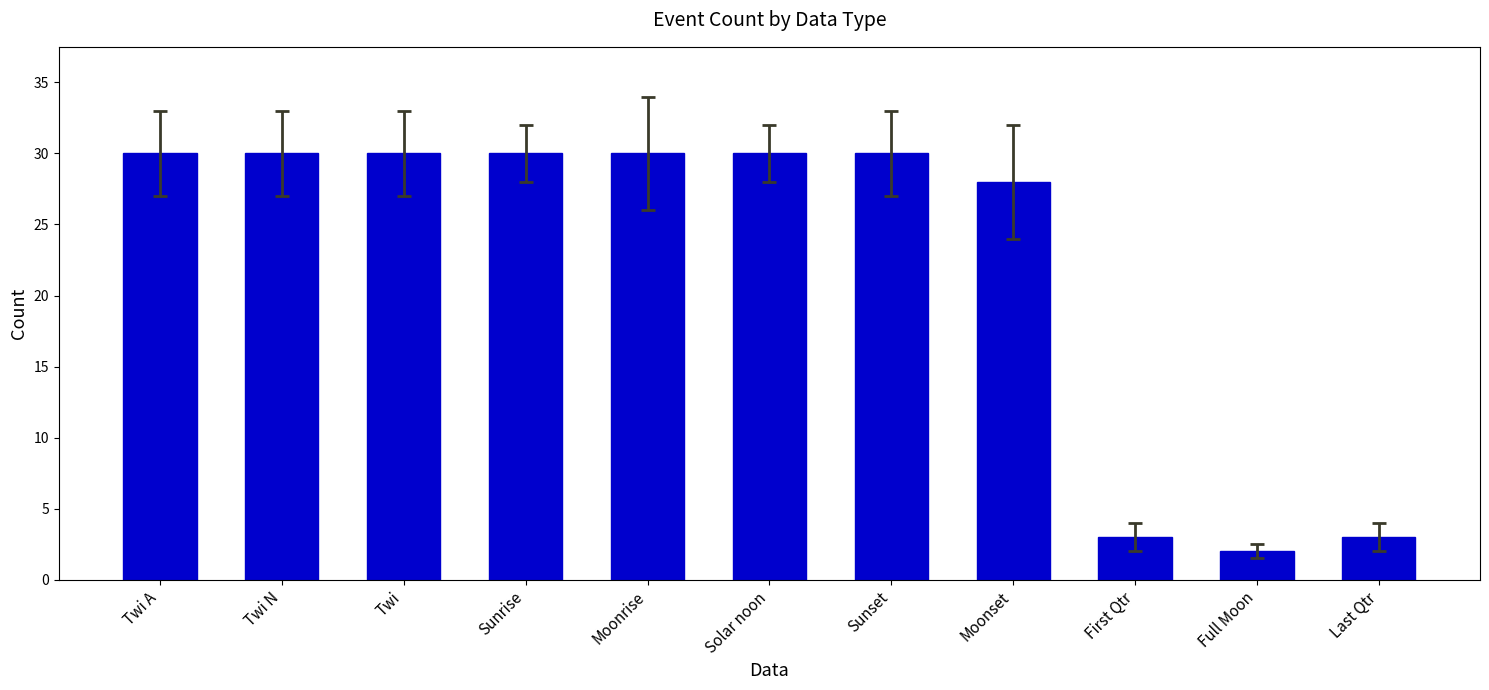

What is the greatest value displayed?

30